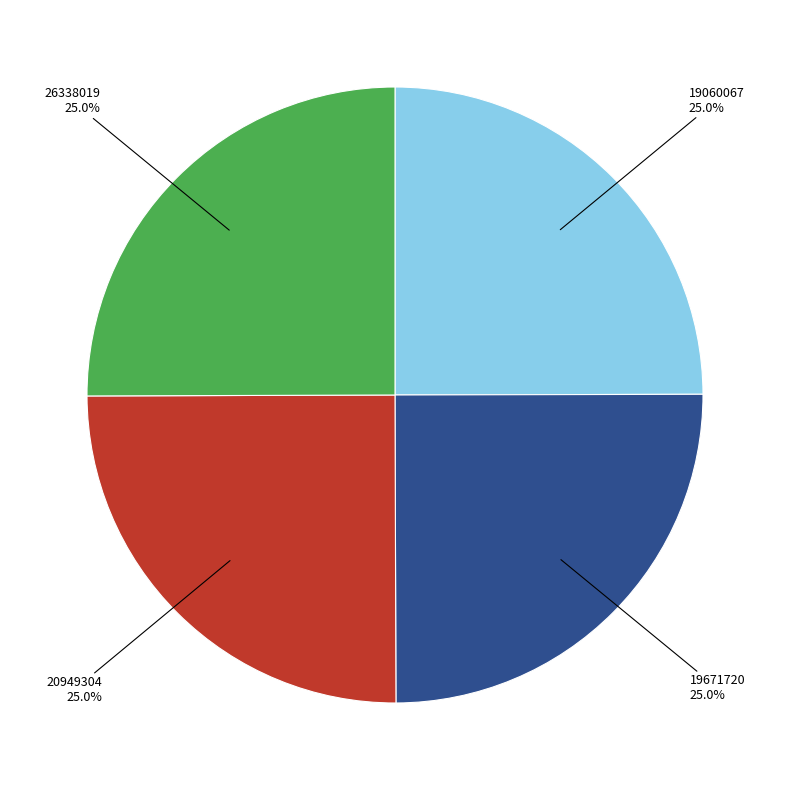

How much of the chart is everything except 20949304?

75.0%